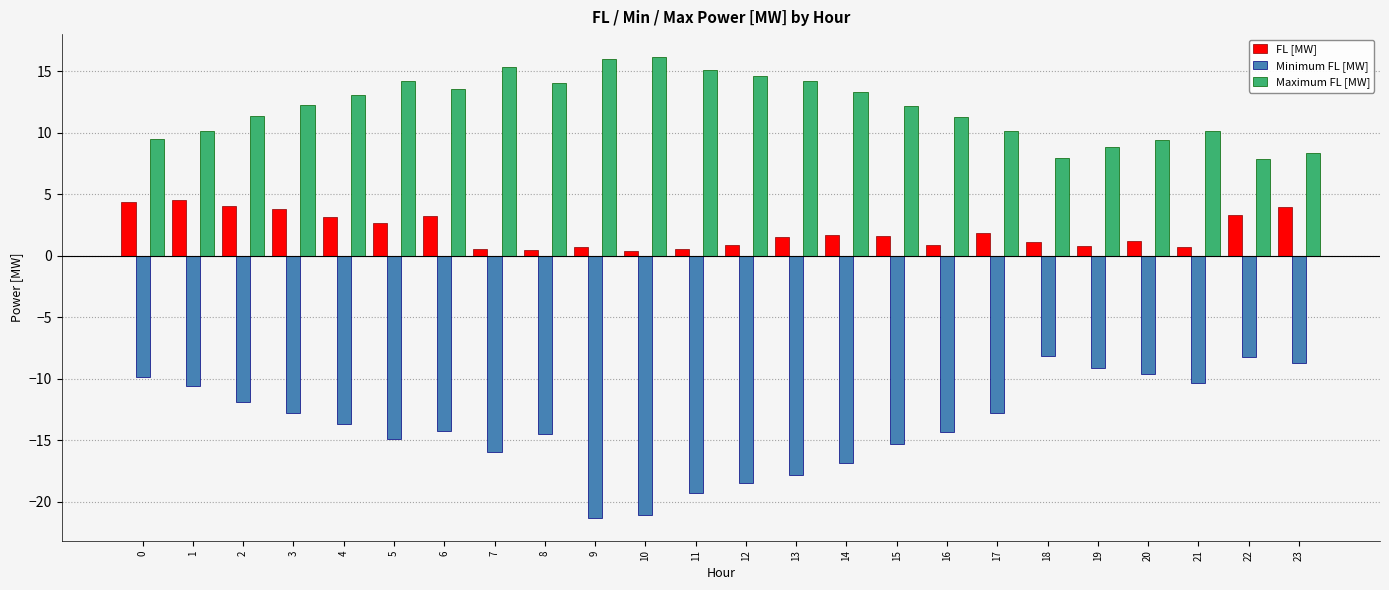

Which series has the largest total across all categories?

Maximum FL [MW]